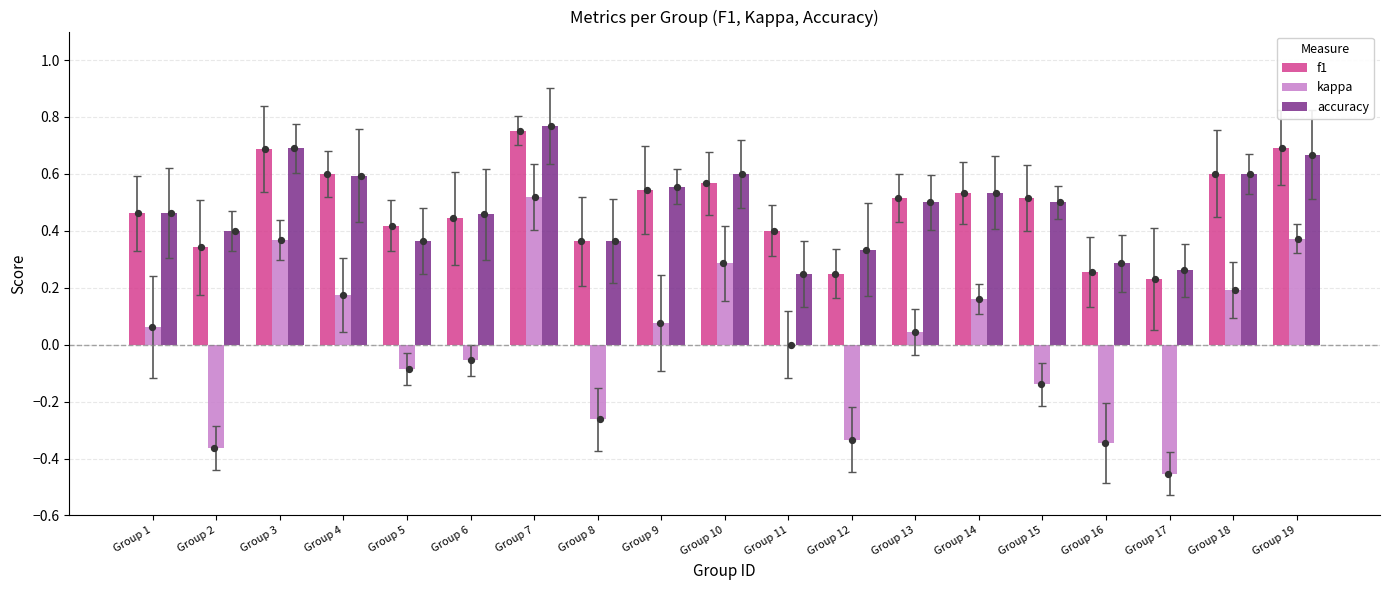

What are all the series names shown in the legend?

f1, kappa, accuracy